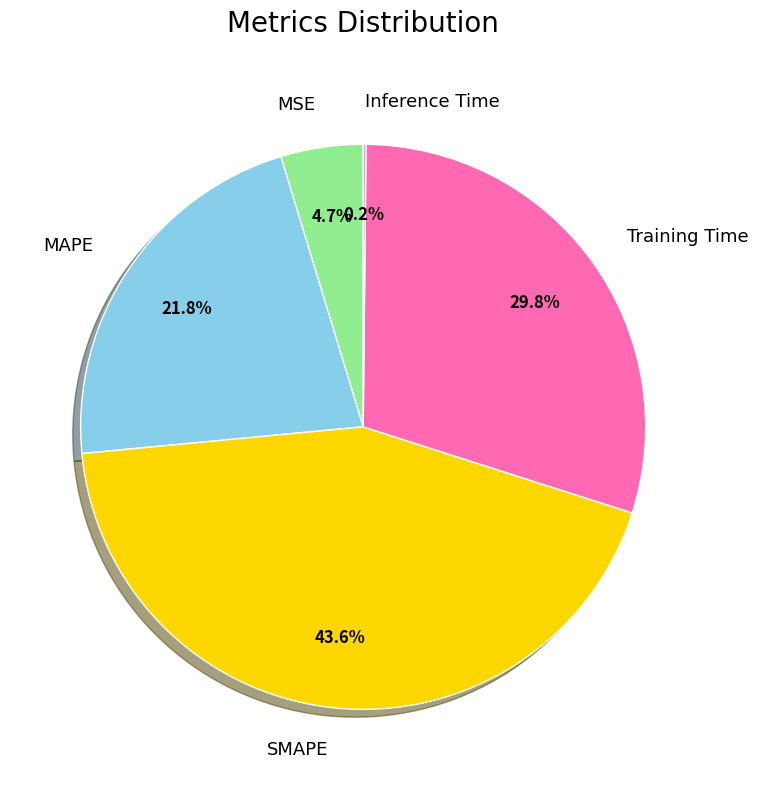

What percentage is the MSE slice, to the nearest percent?

5%